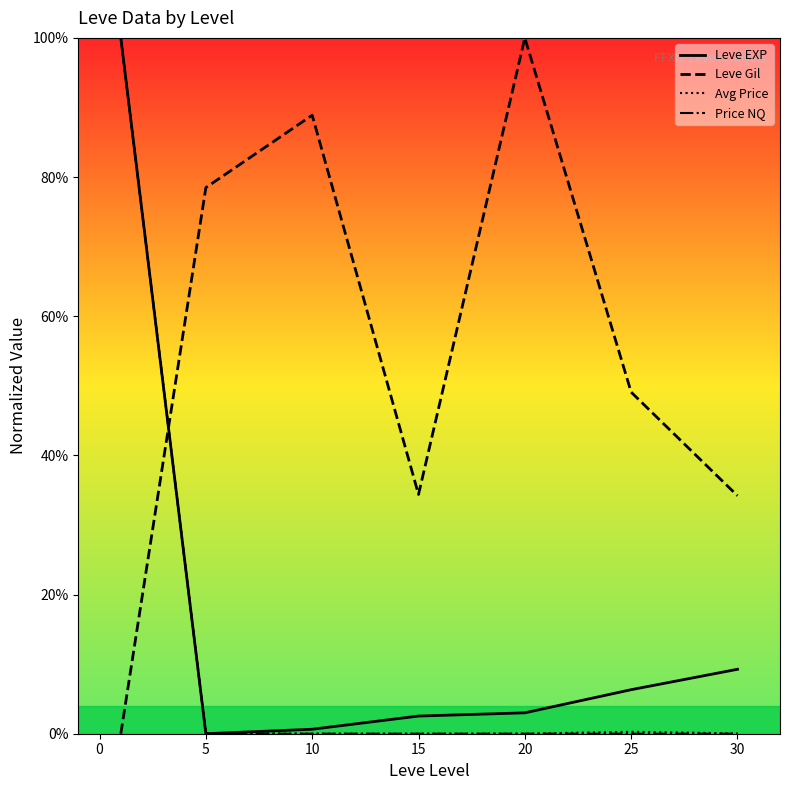

What is the highest value of the Price NQ series?

100.0